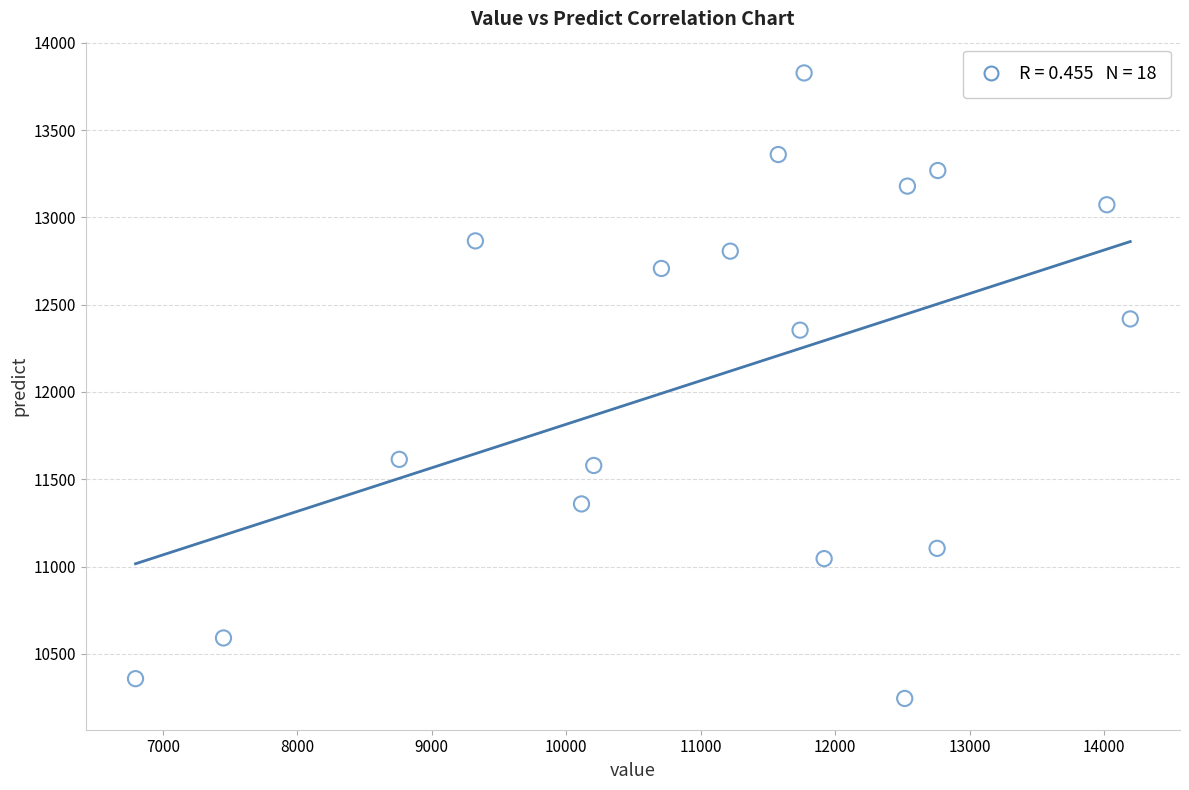

What Y value in the scatter plot is closest to 12036?

12354.3